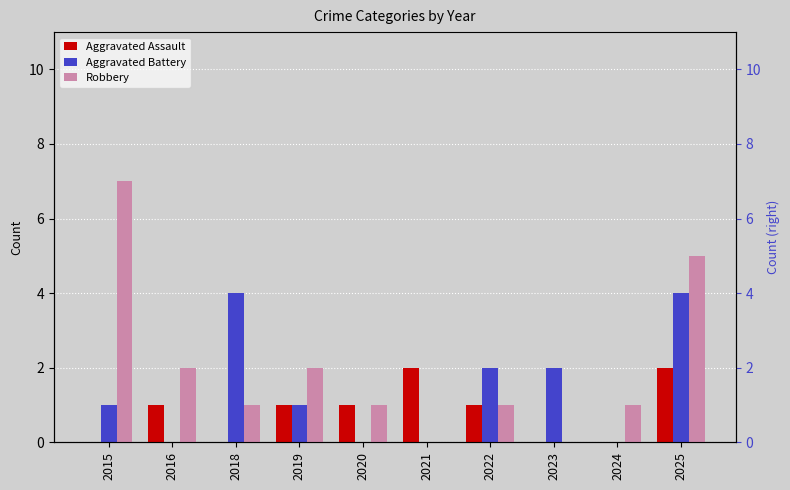

Is it true that Aggravated Battery equals -3 at 2021?

False